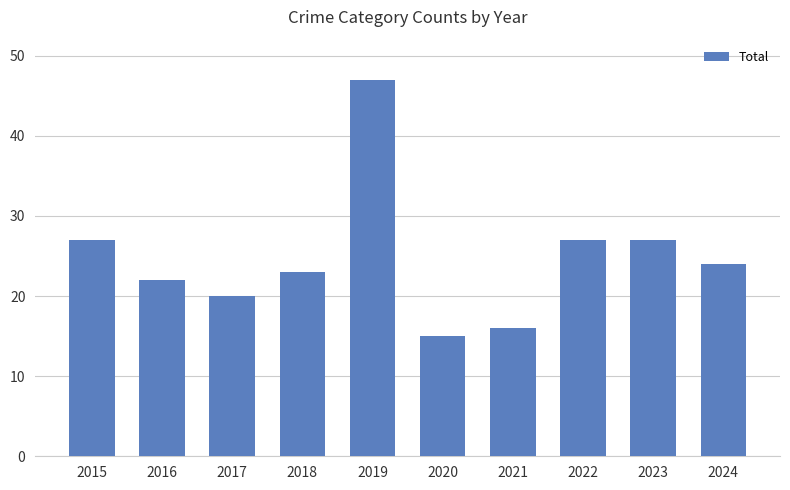

What is the approximate value at 2024, to the nearest 5?

25